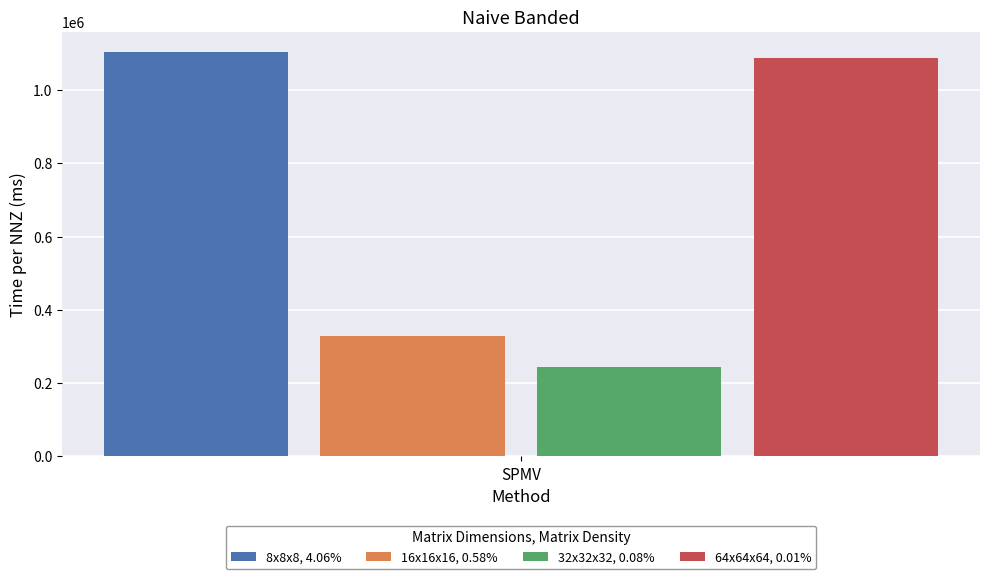

What is the approximate value of 64x64x64, 0.01% at SPMV?

1088573